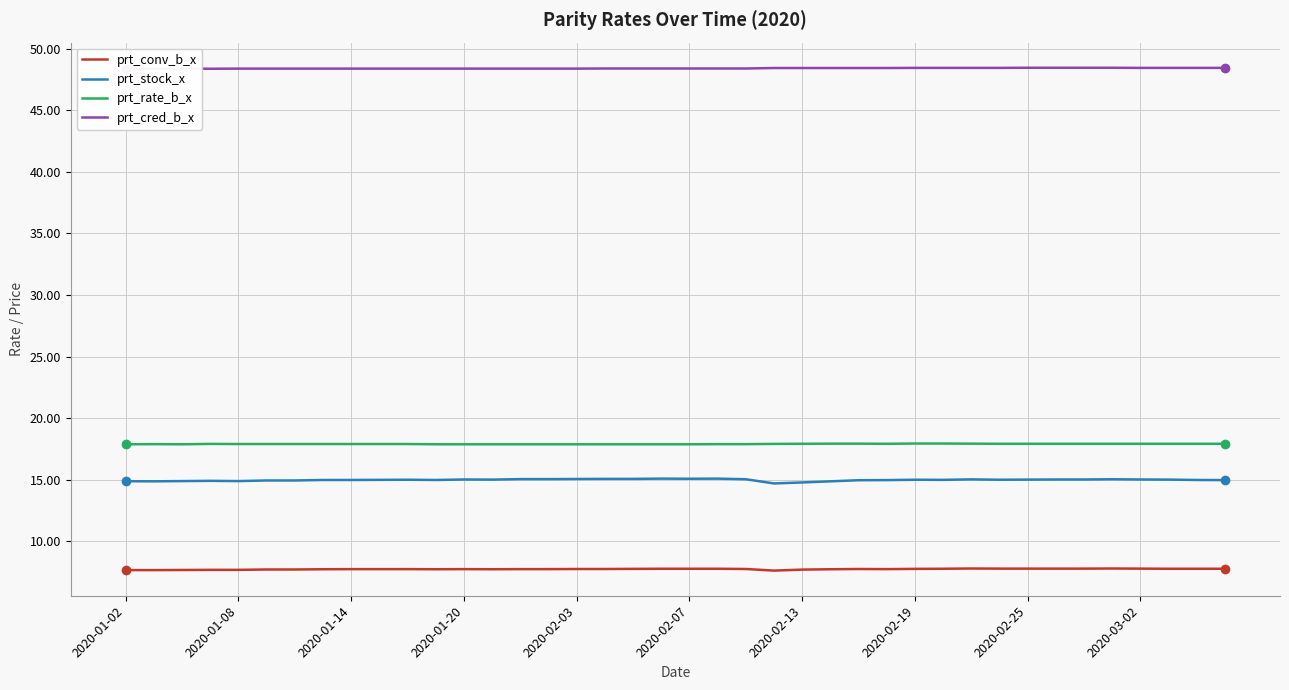

At how many categories does at least one series exceed 38?

40